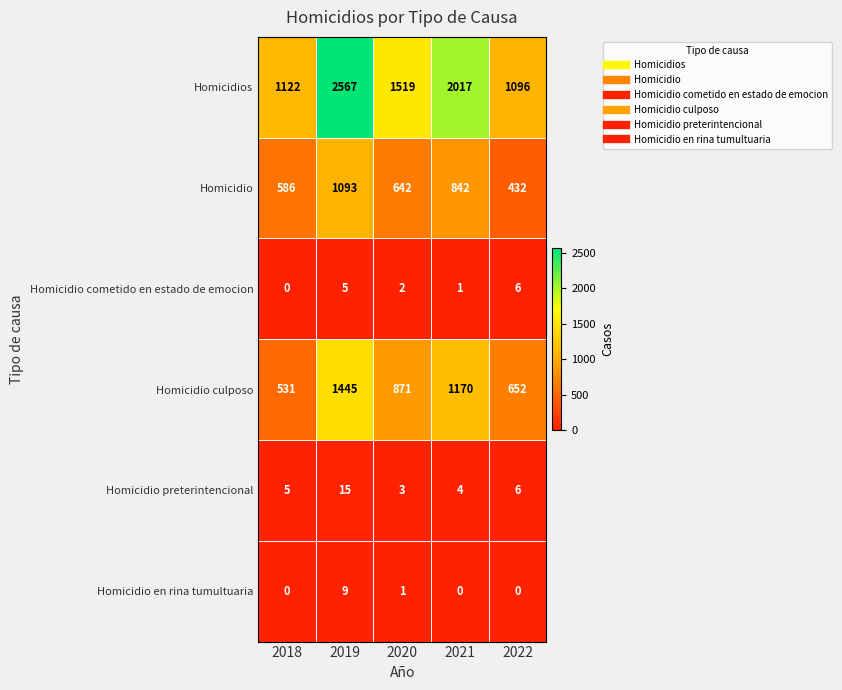

How many data points does each series have?

5